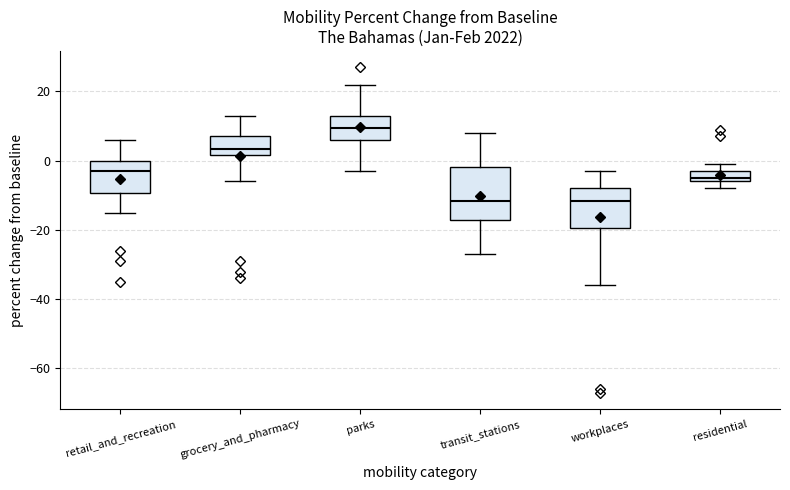

Where does the lower whisker of the box for retail_and_recreation end on the y-axis? The values are not printed on the chart, so give them approximately, as read against the axis.

-14